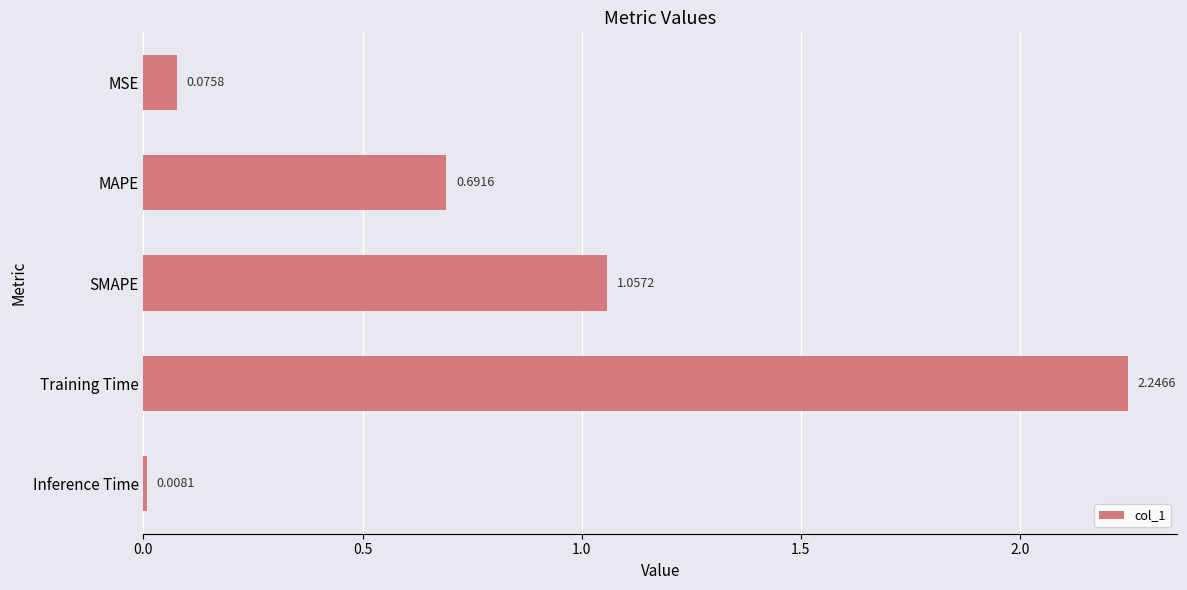

Which has a higher value, MSE or Inference Time?

MSE